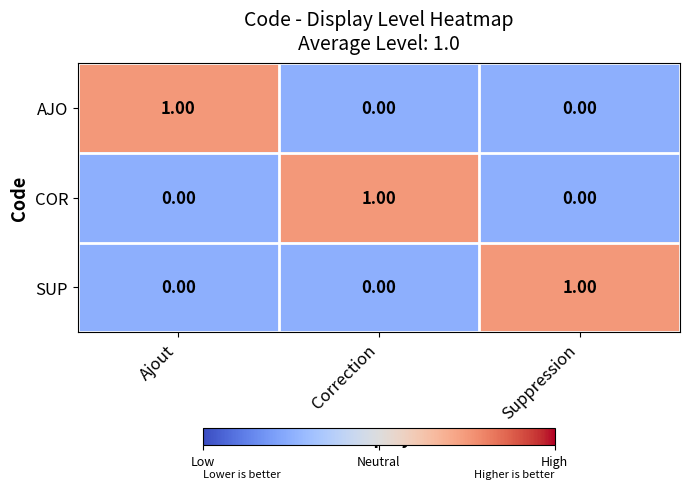

Is the value of AJO at Ajout greater than the value of COR at Ajout?

Yes